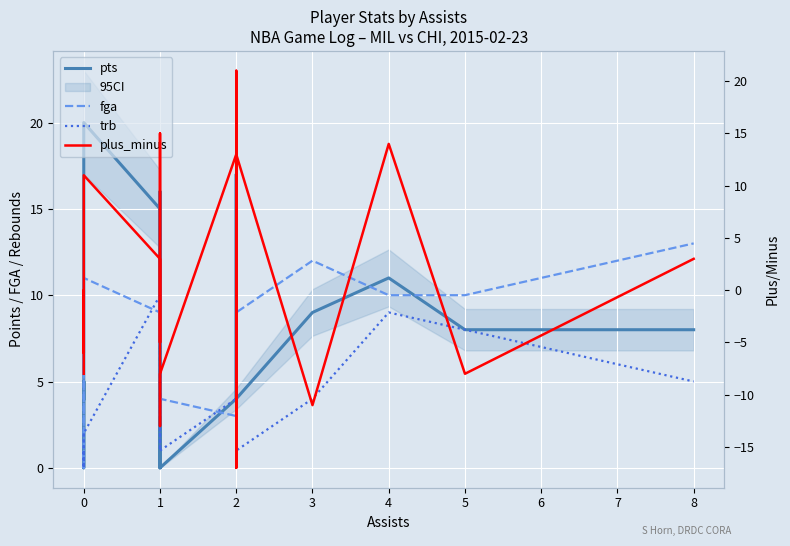

What is the sum of all pts values?

158